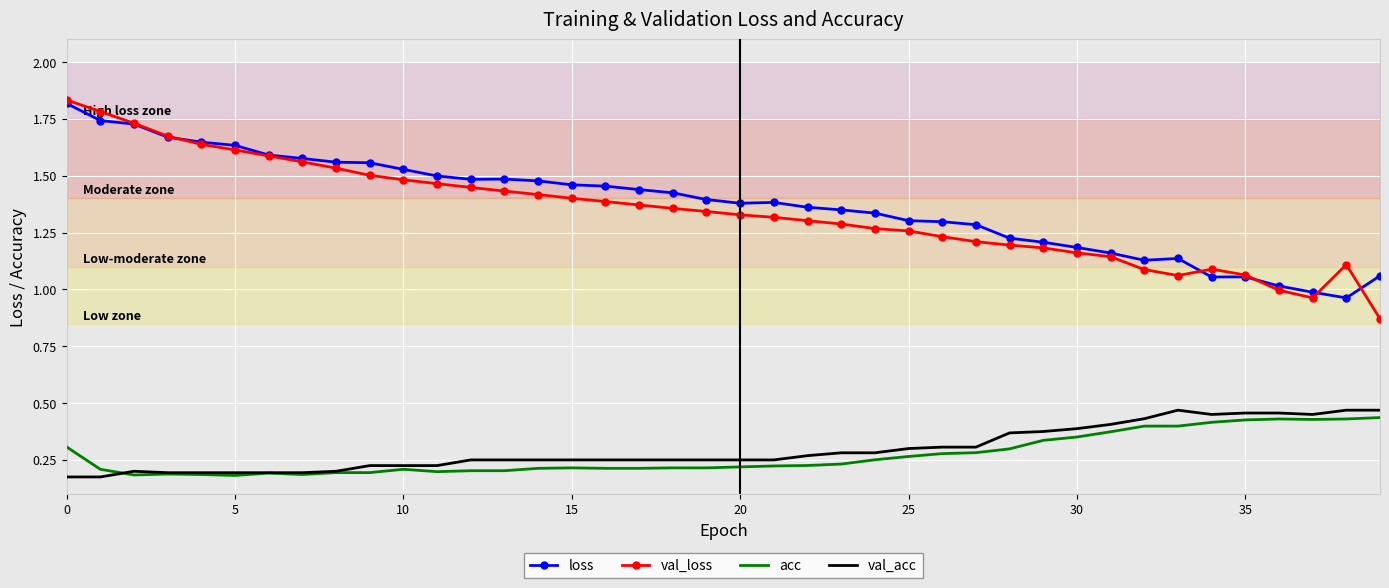

True or false: val_acc and loss intersect in this chart.

False